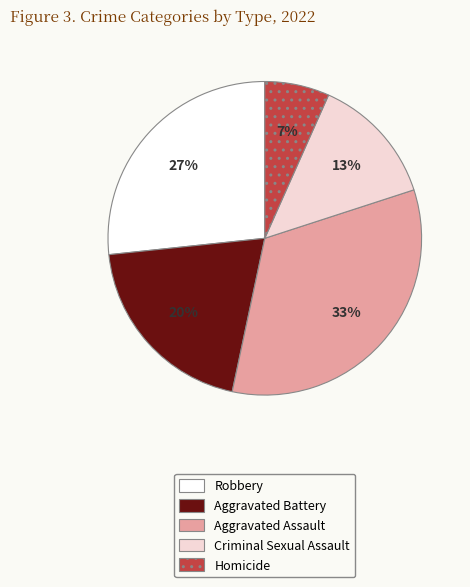

Is Criminal Sexual Assault the majority of the pie?

No